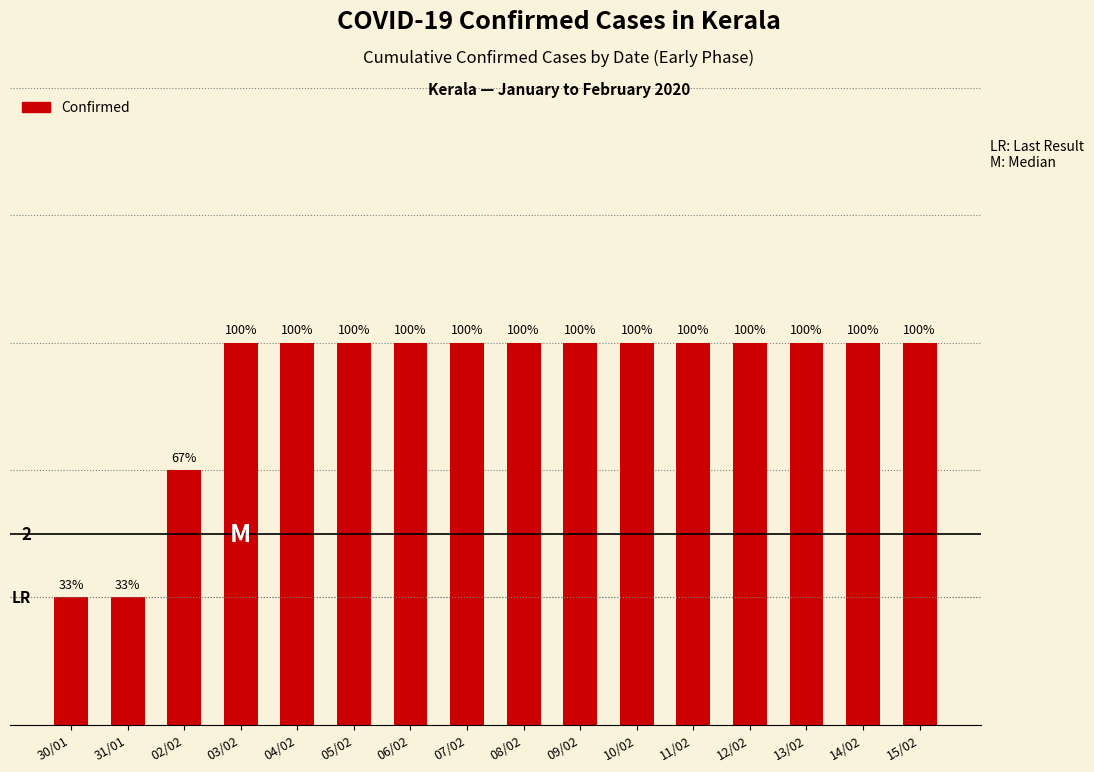

What is the ratio of the value at 03/02 to the value at 04/02?

1.0